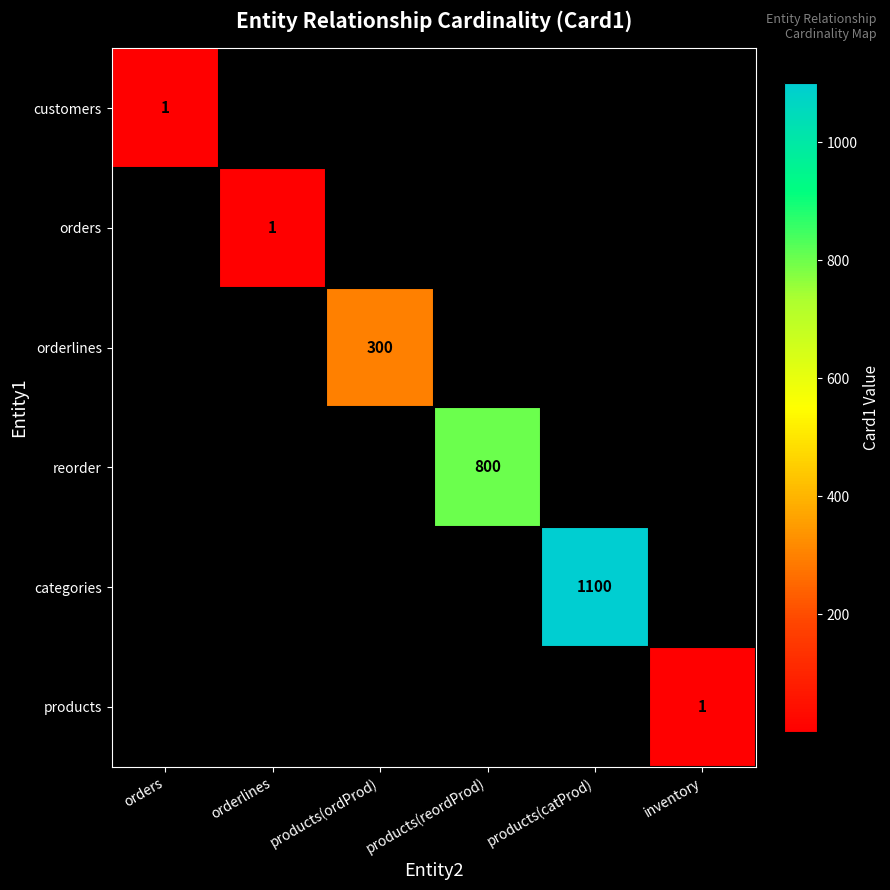

Is the value of orderlines at orderlines greater than the value of categories at products(ordProd)?

No